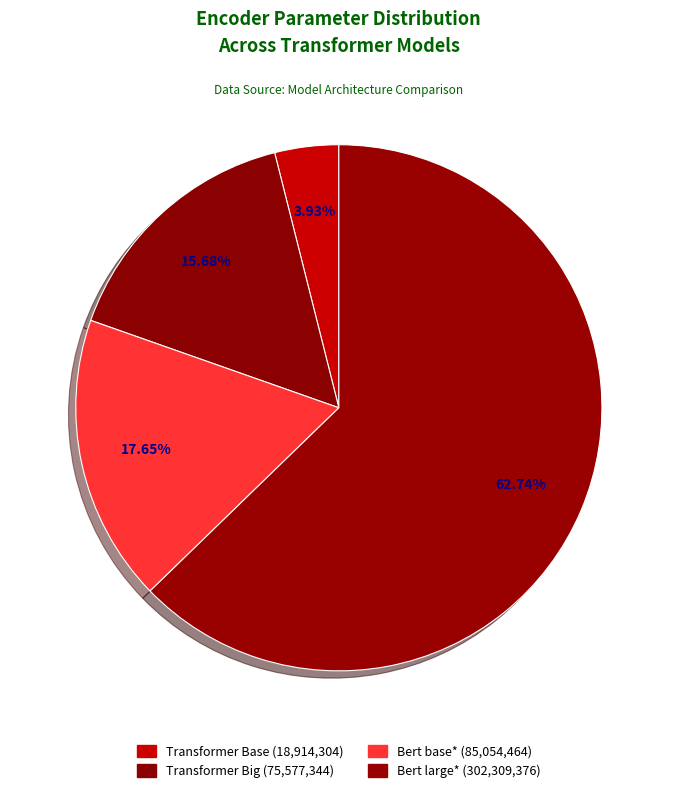

How many slices are in this pie chart?

4